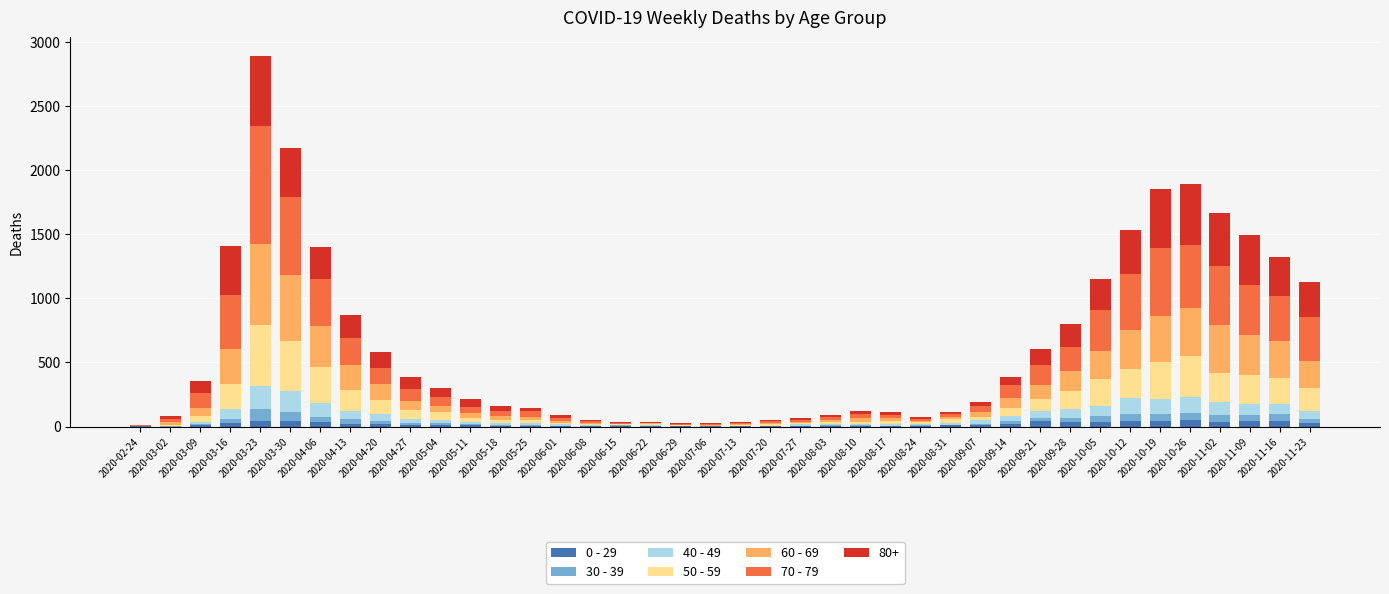

Count the number of categories in the chart.

40